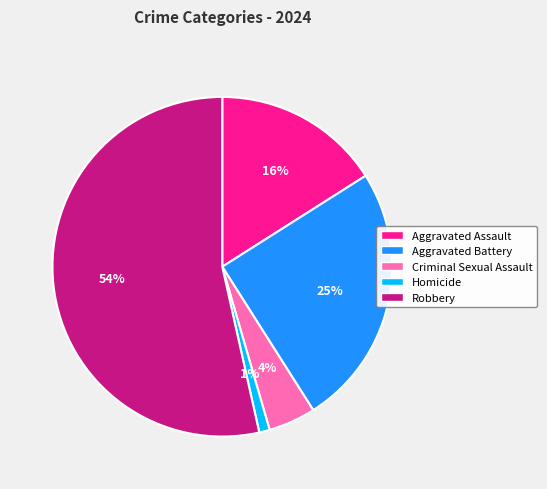

Count the number of slices in the pie.

5